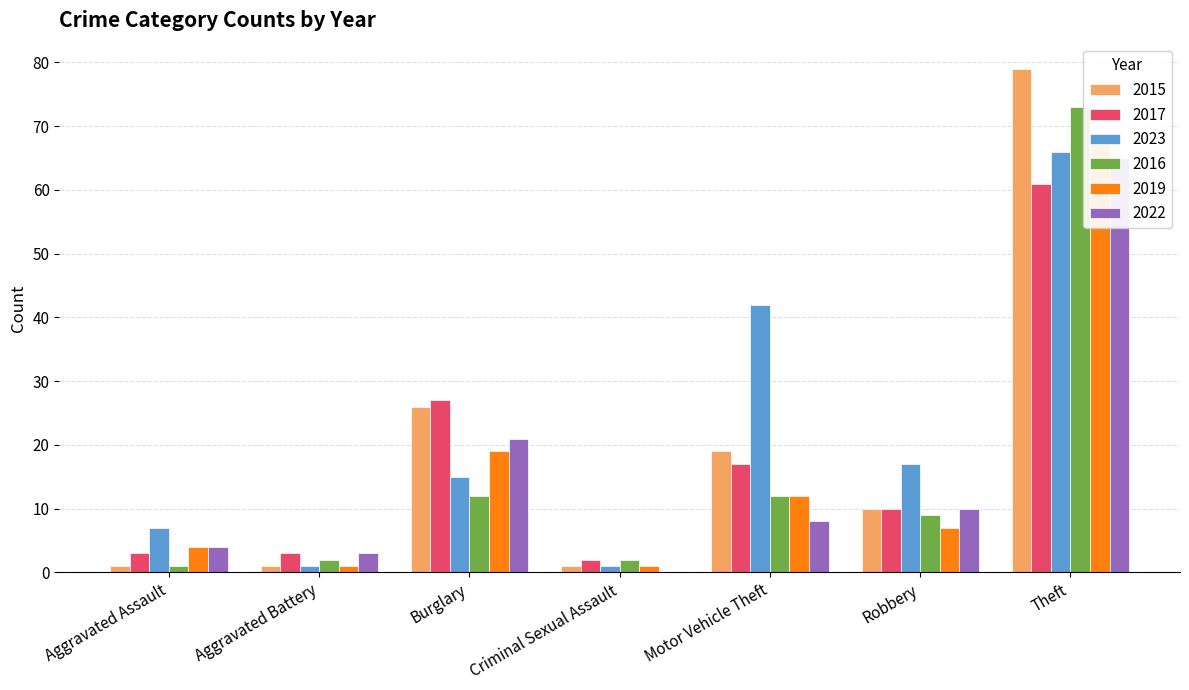

How many distinct data groups are displayed?

6